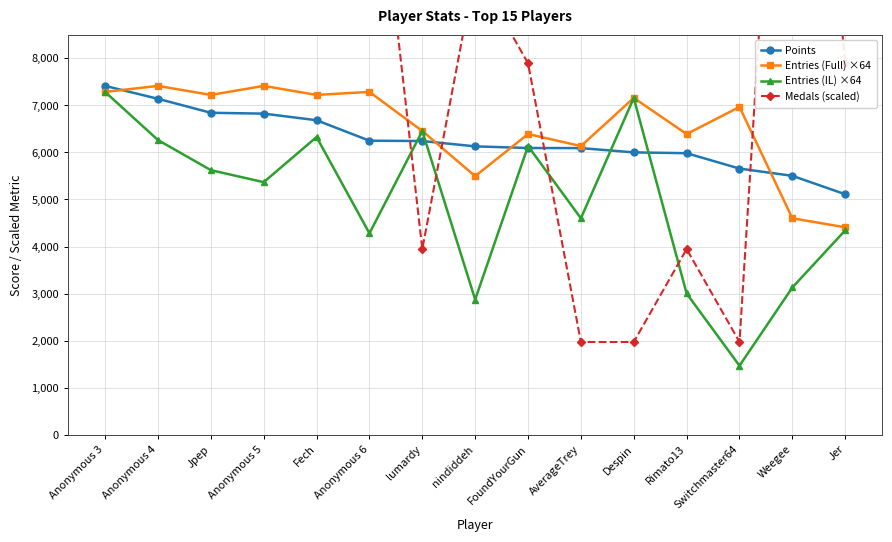

Between Jer and Jpep, which is larger?

Jpep